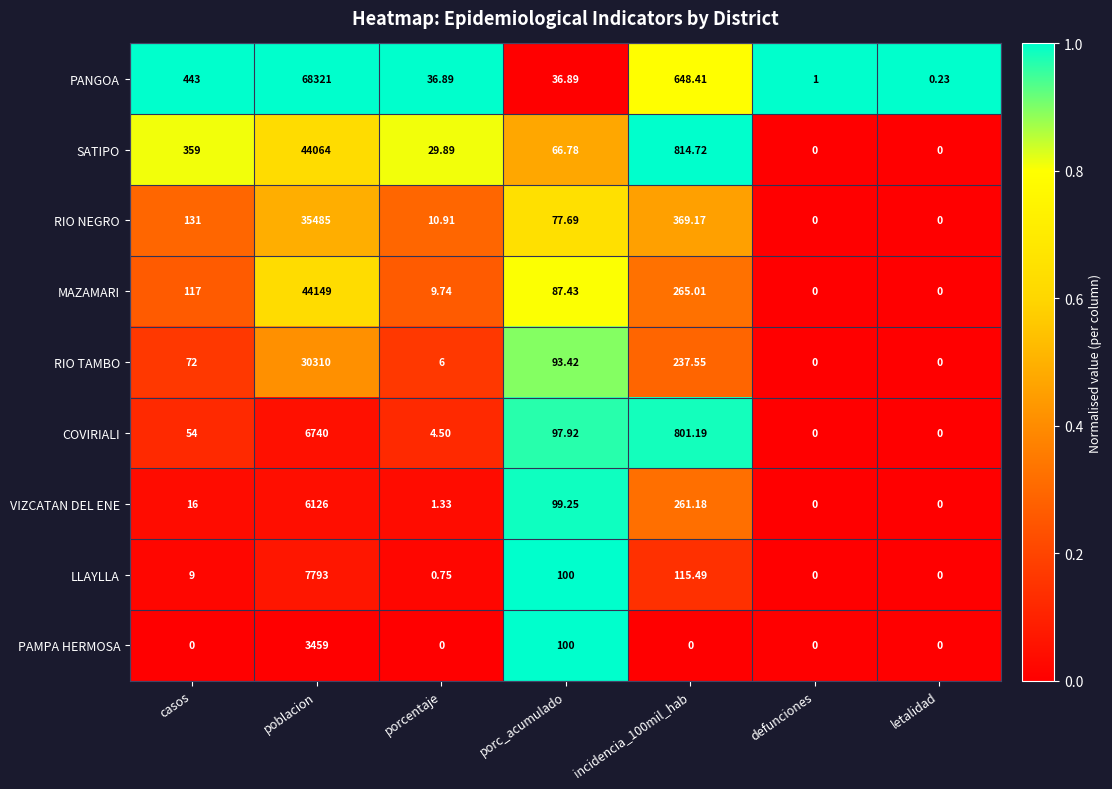

At which label does RIO NEGRO first exceed 77?

casos